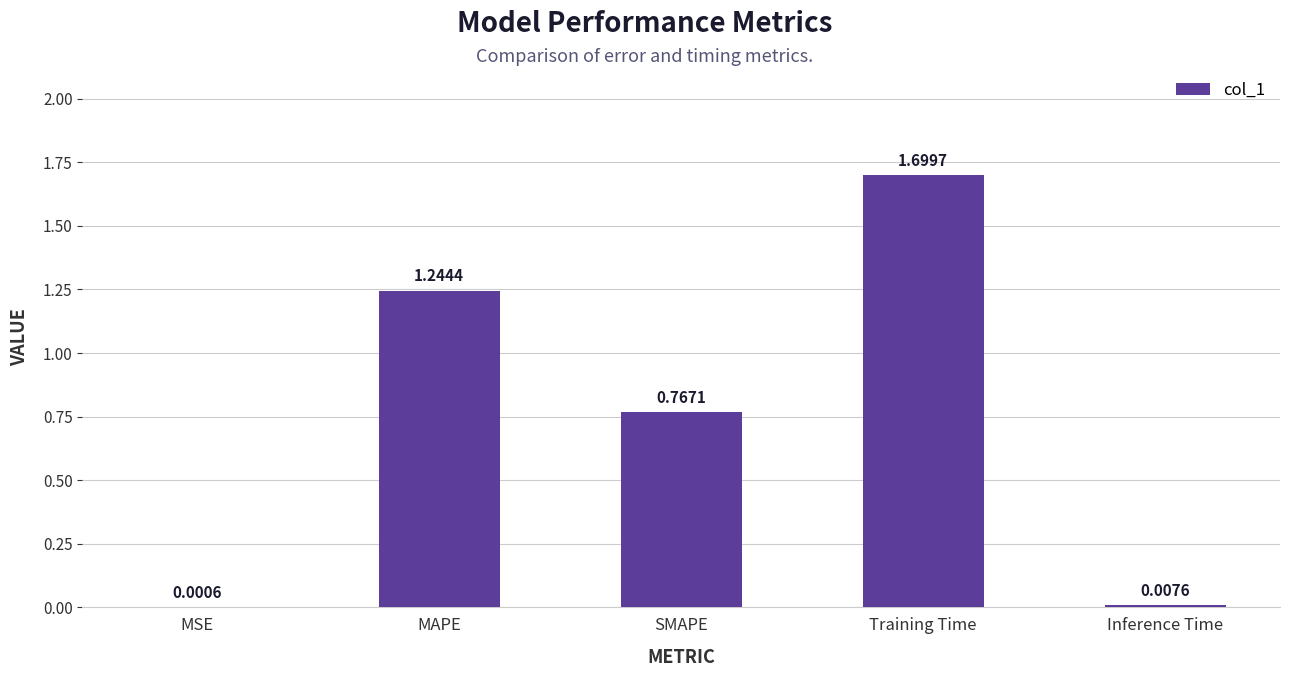

What is the sum of all values?

3.7